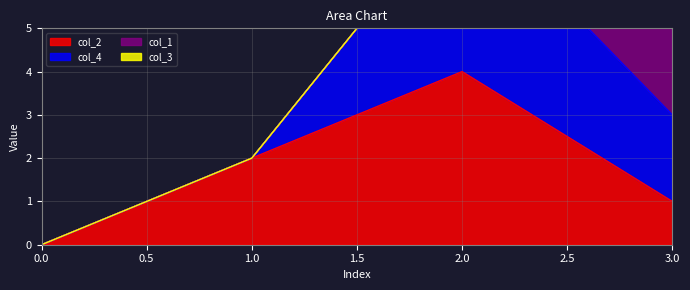

What are all the series names shown in the legend?

col_2, col_4, col_1, col_3